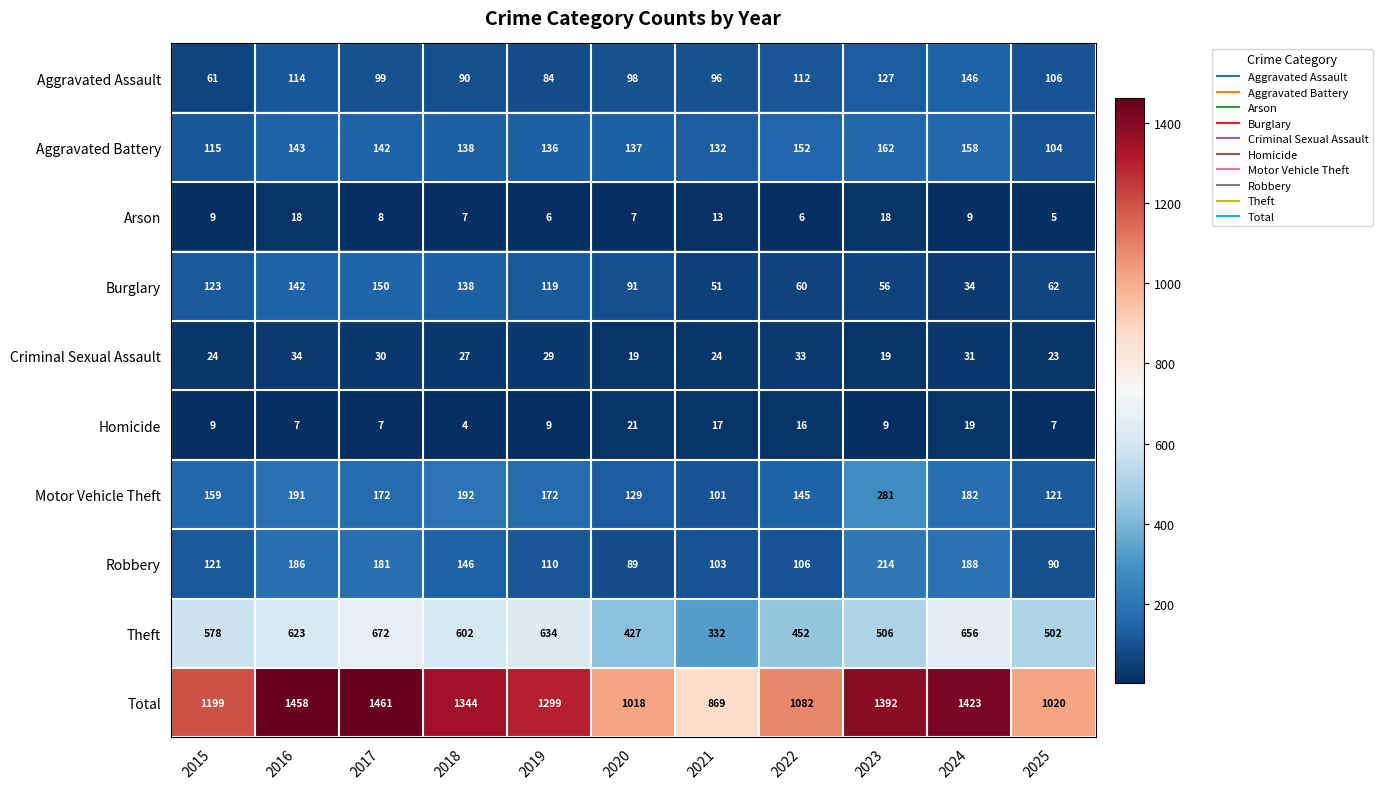

At which label does Motor Vehicle Theft first exceed 172?

2016